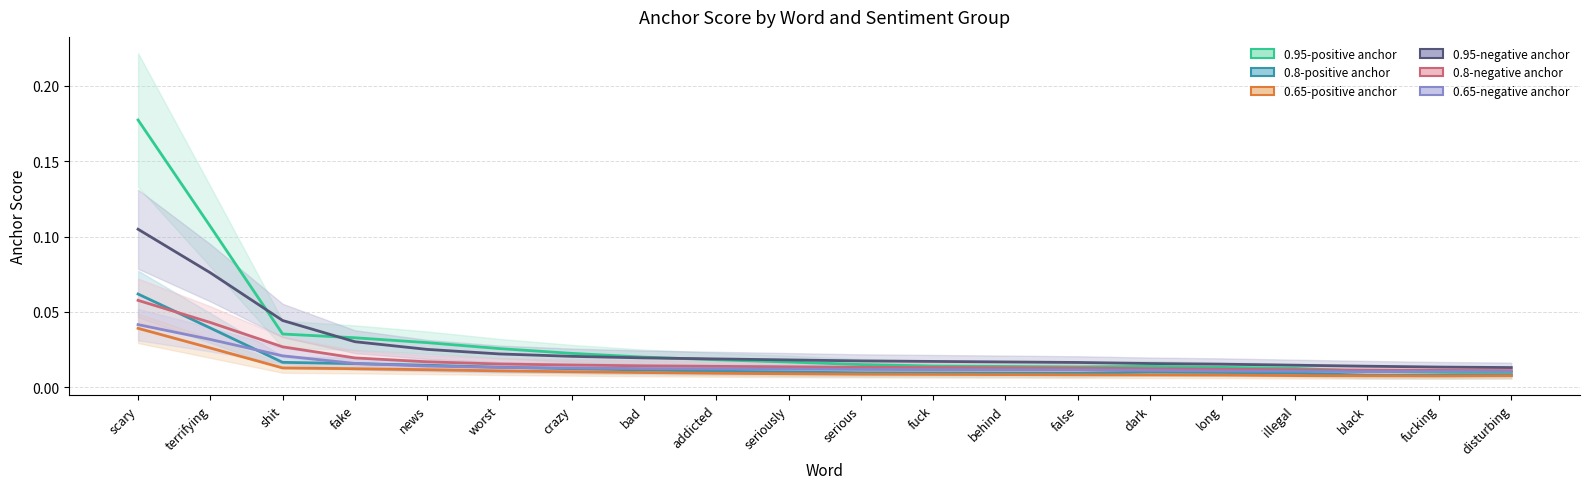

At which category does 0.8-positive anchor reach its first local peak?

dark